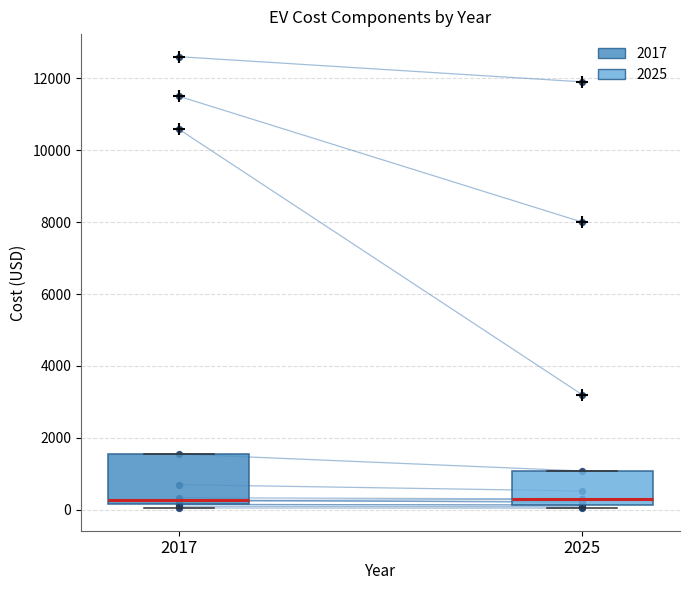

Which box is the tallest, from its lower edge to its upper edge?

2017